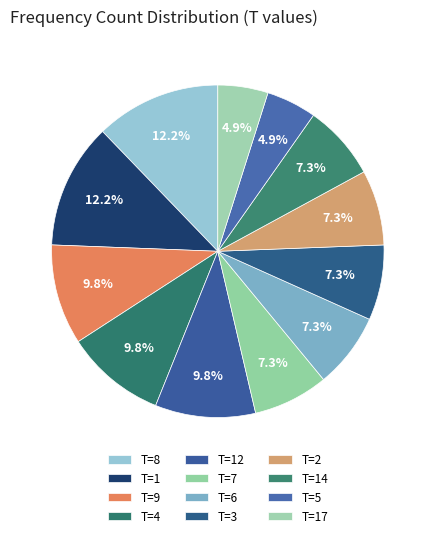

How many segments does this pie chart have?

12